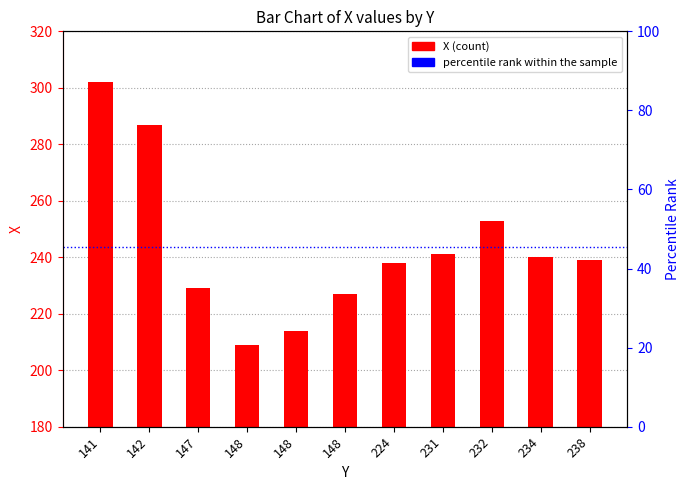

The value at 147 is 229. True or false?

True